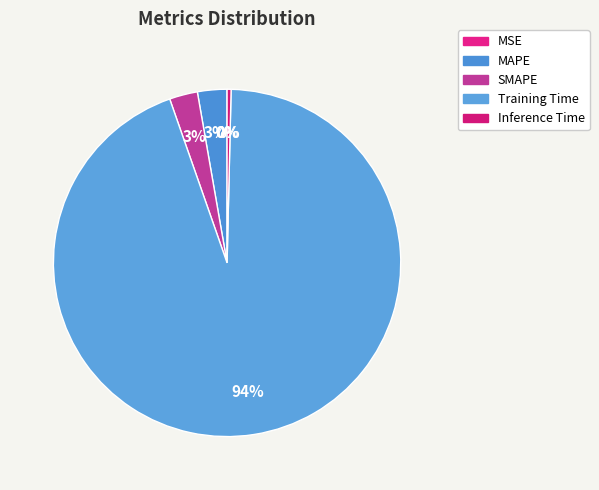

Rank the categories by value from lowest to highest.

MSE, Inference Time, SMAPE, MAPE, Training Time